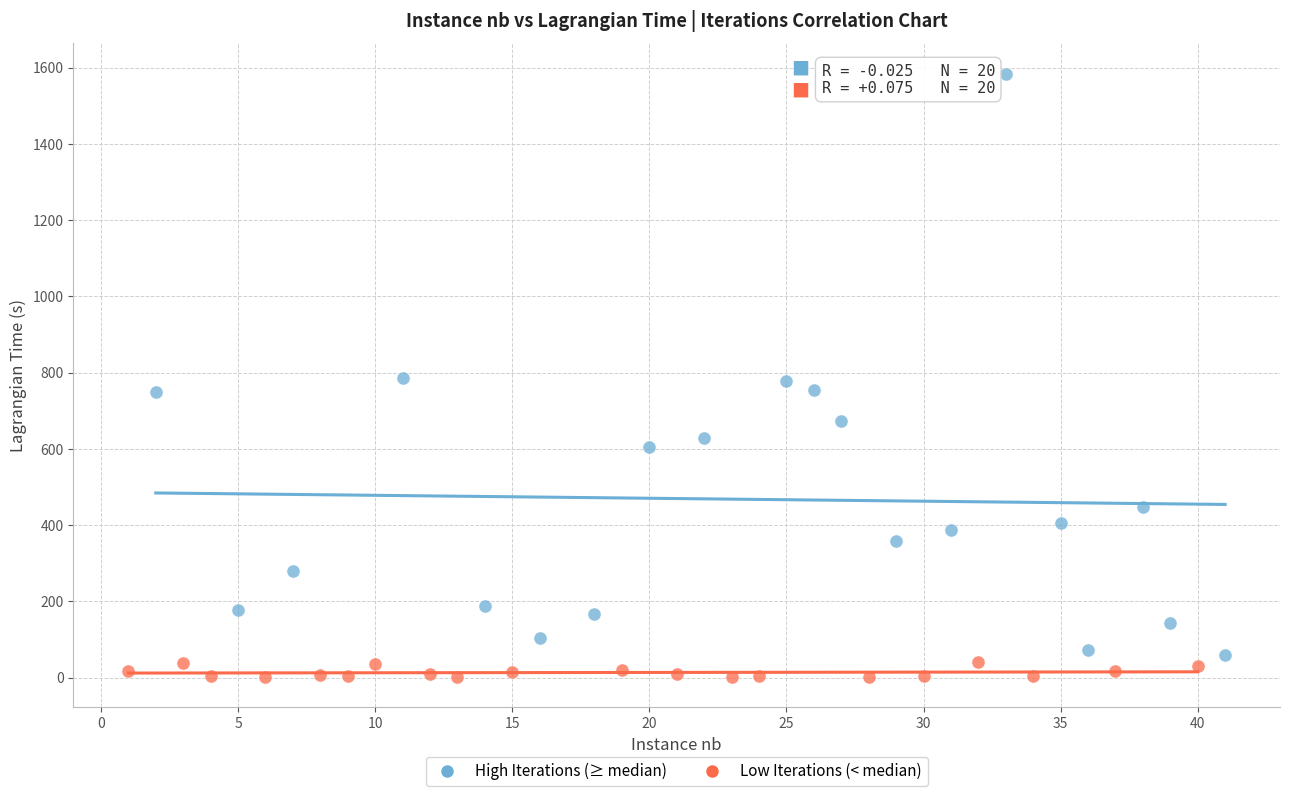

What are all the series names shown in the legend?

High Iterations (≥ median), Low Iterations (< median)